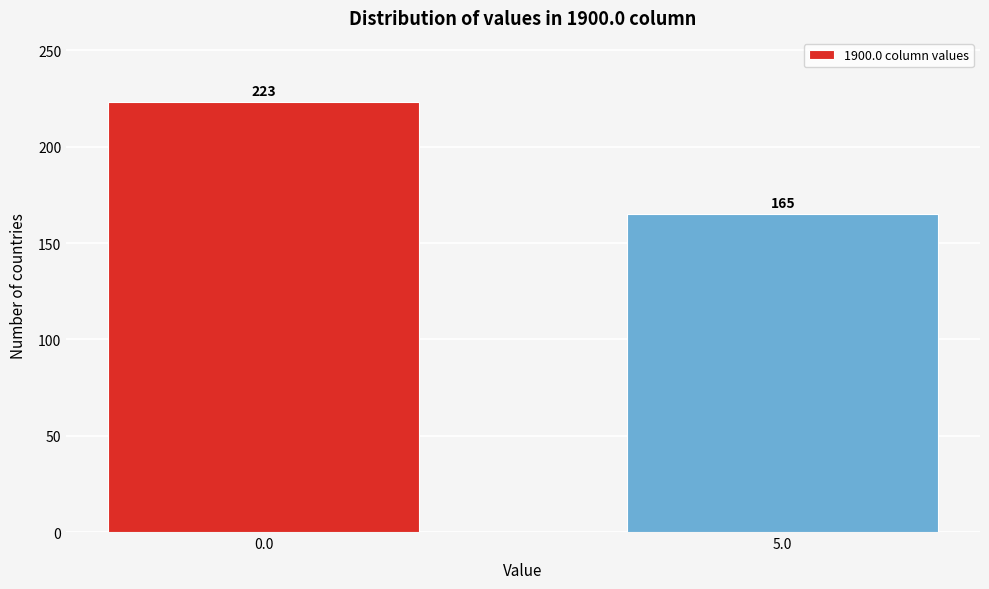

Reading left to right, what are all the values shown in this chart?

0.0=223	5.0=165